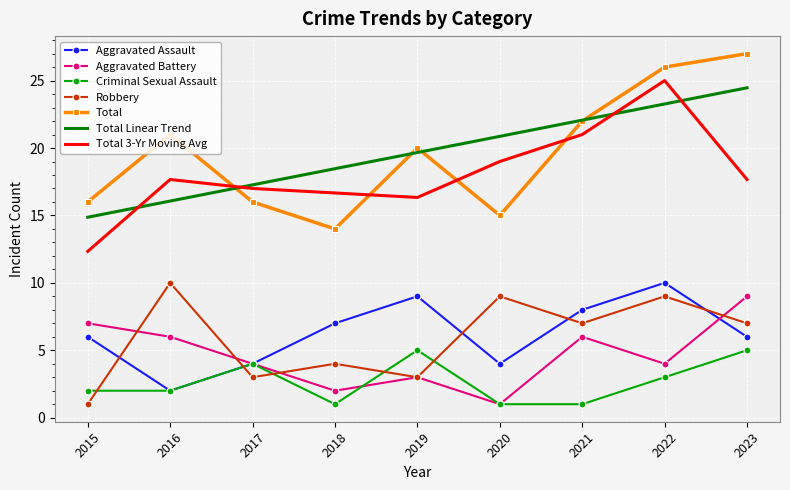

At which category does the chart reach its peak across all series?

2023